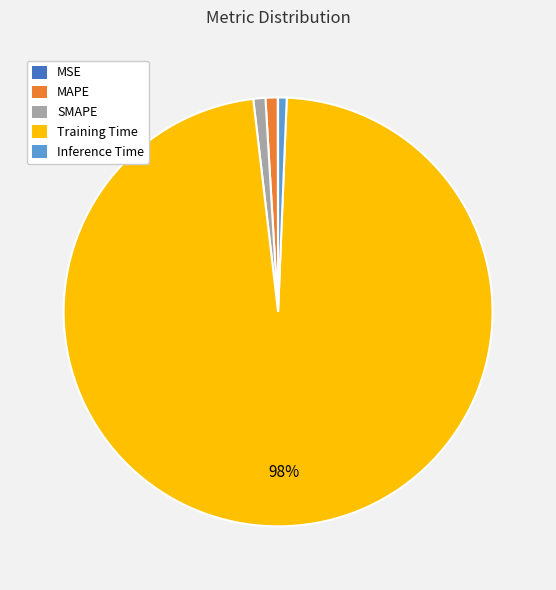

Which has a higher value, Training Time or Inference Time?

Training Time